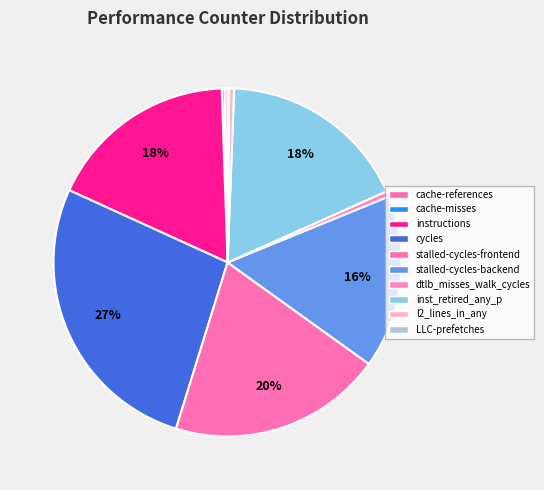

Do inst_retired_any_p and LLC-prefetches together represent more than half of the pie?

No